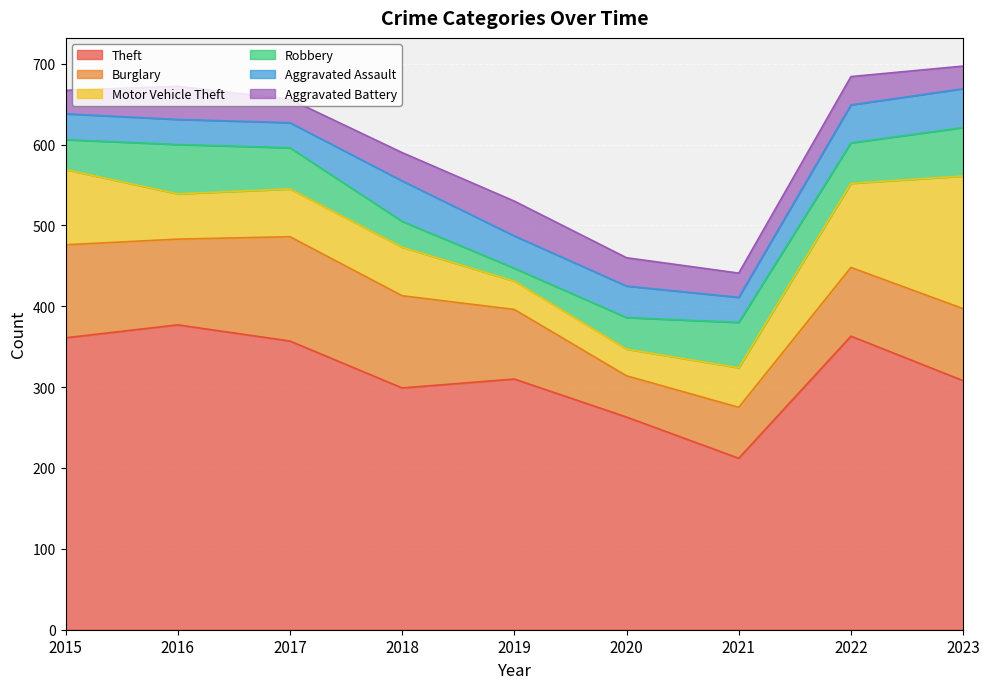

Which series has the largest total across all categories?

Theft